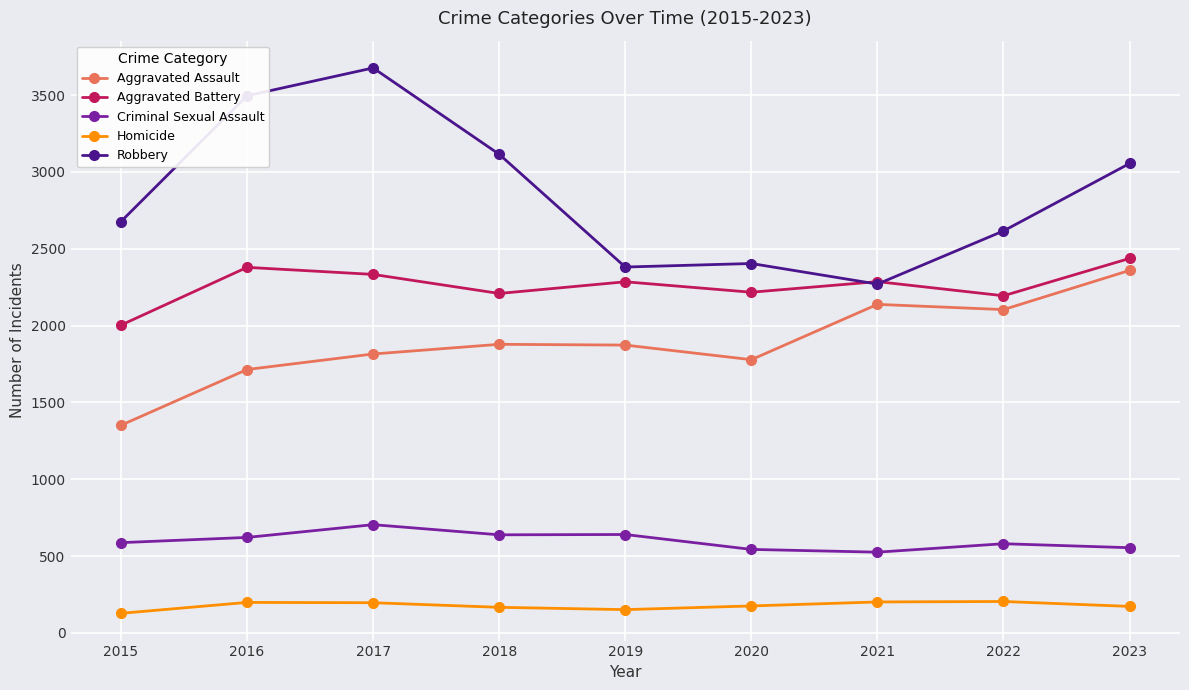

Between 2018 and 2023, which series saw the biggest shift?

Aggravated Assault